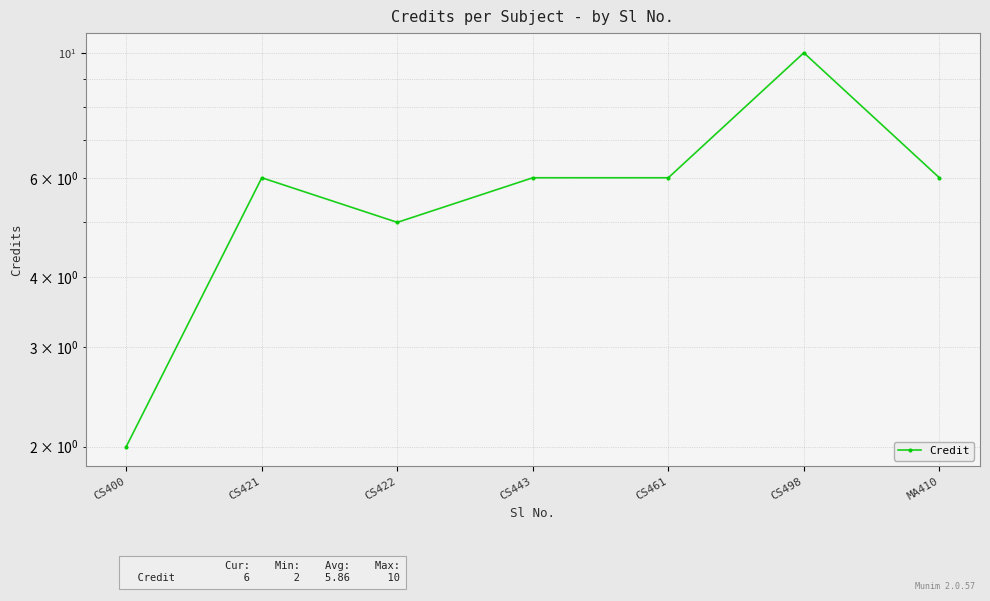

True or false: the data has more than 1 interior local peaks.

True